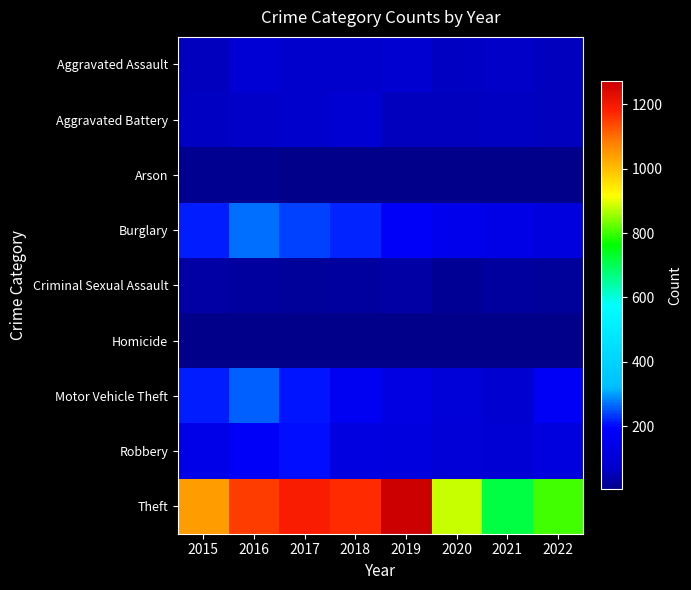

Rank the series at 2019 from lowest to highest value.

Homicide, Arson, Criminal Sexual Assault, Aggravated Battery, Aggravated Assault, Robbery, Motor Vehicle Theft, Burglary, Theft